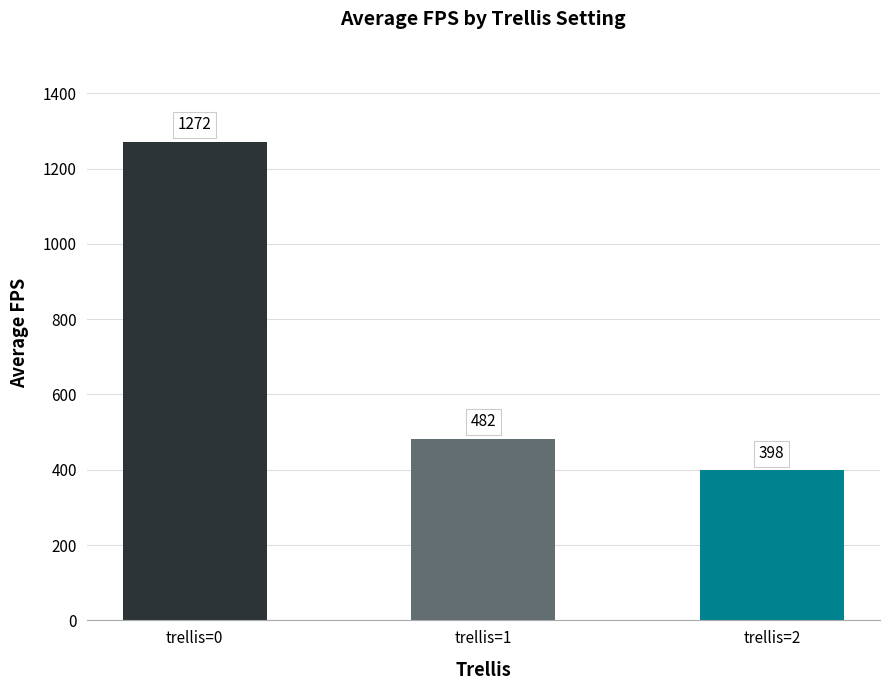

At which label is the value closest to 834?

trellis=1